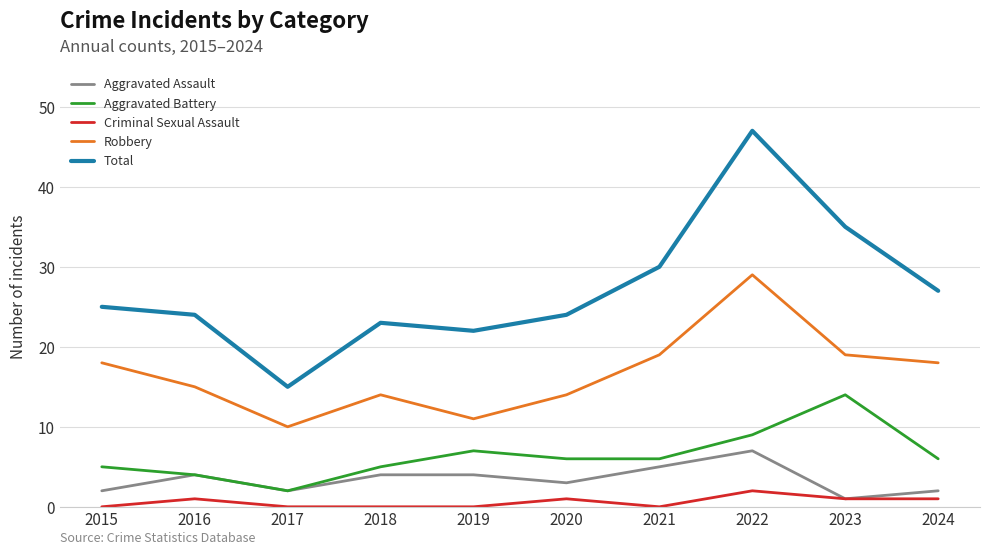

True or false: Aggravated Battery has a value of 6 at 2020.

True